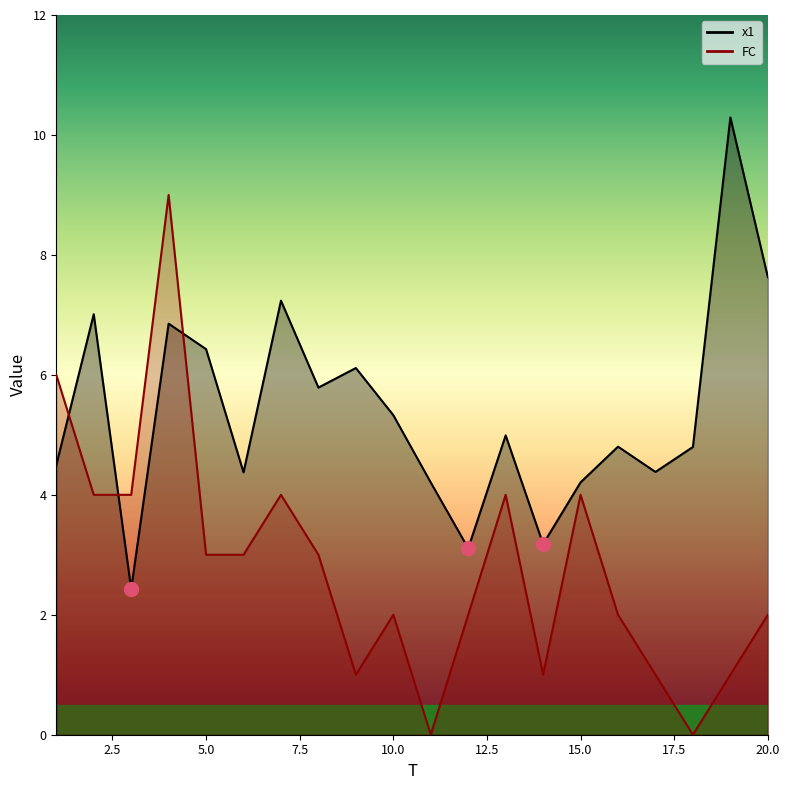

Rank the series by their average value, from lowest to highest.

FC, x1